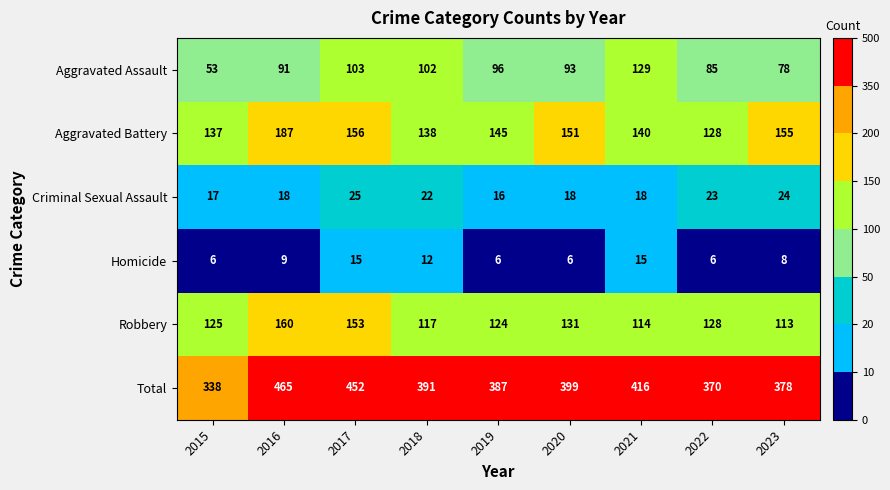

What is the spread (max minus min) of values at 2015?

332